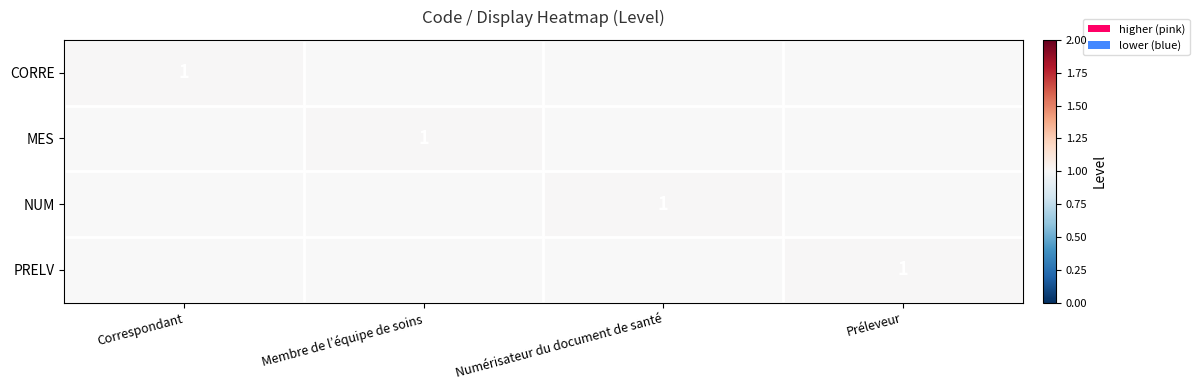

At which category is the sum across all series the highest?

Correspondant